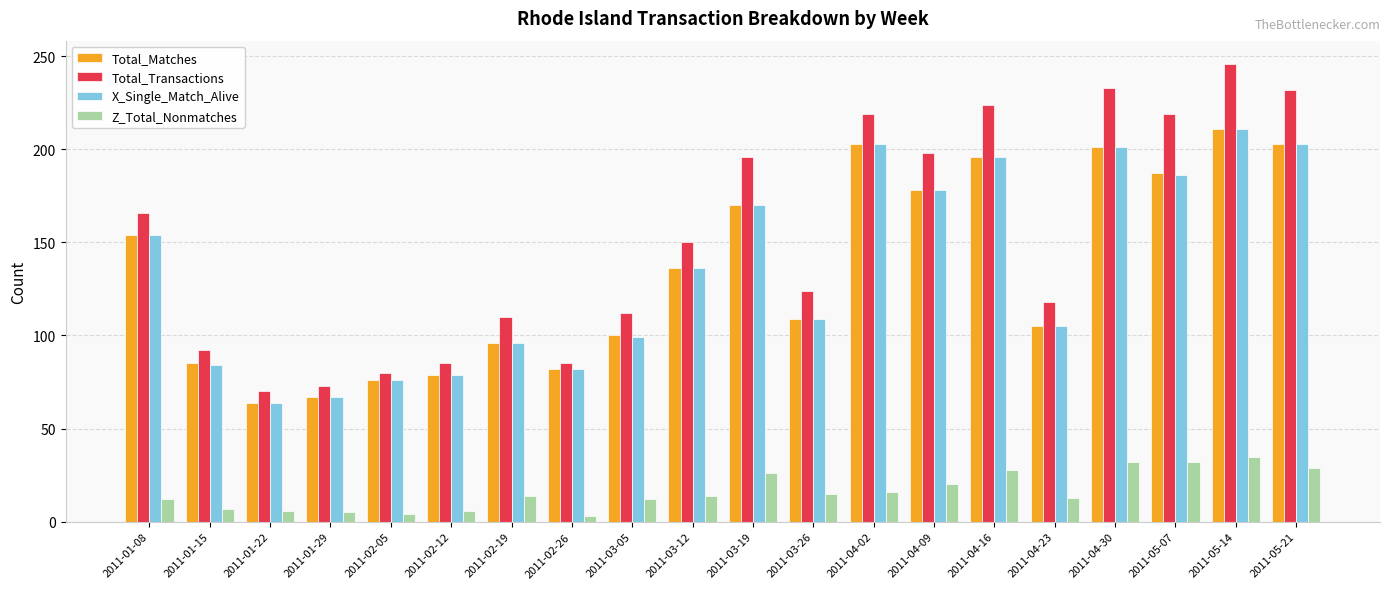

How many groups of bars are there?

20